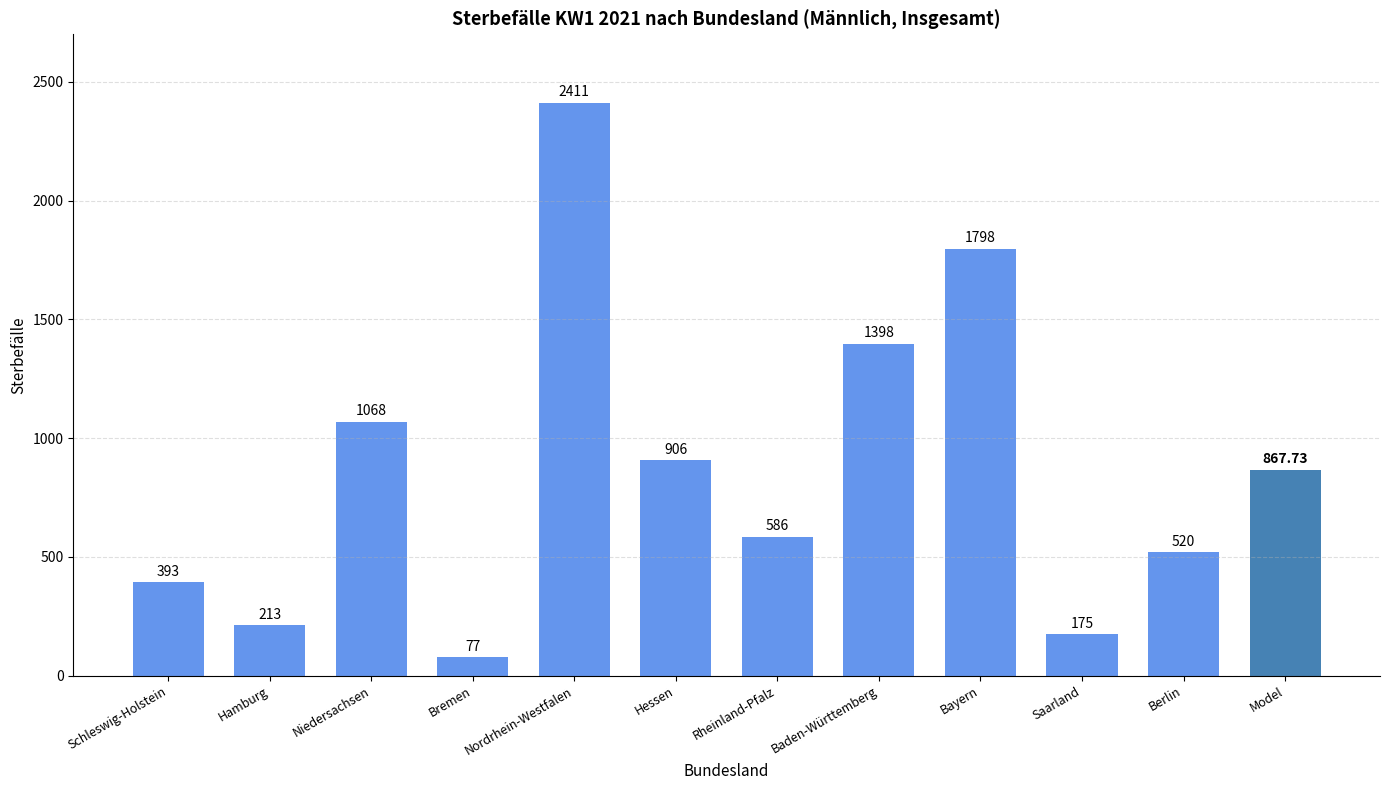

What is the minimum value shown in the chart?

77.0